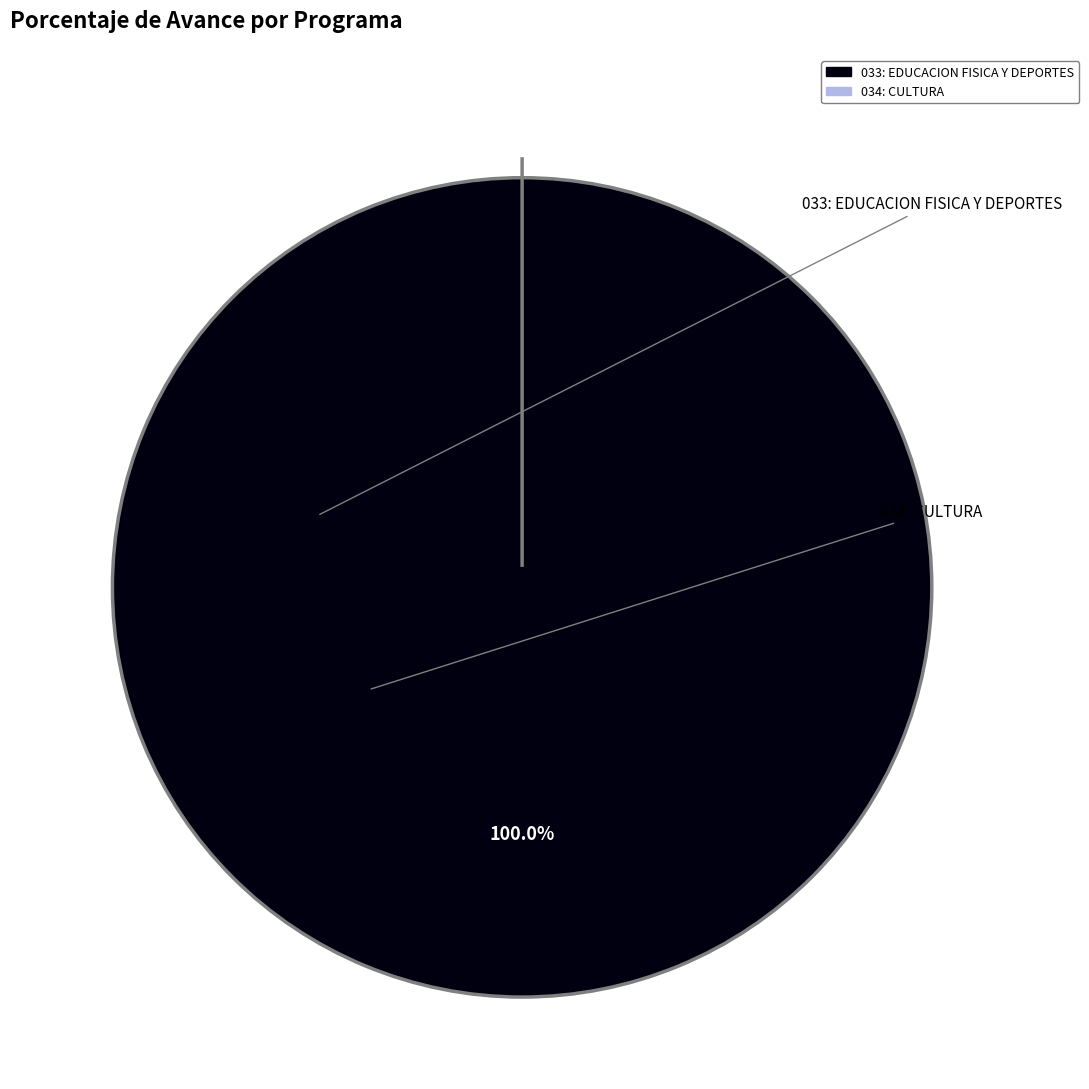

Which slice represents more than half of the pie?

033: EDUCACION FISICA Y DEPORTES